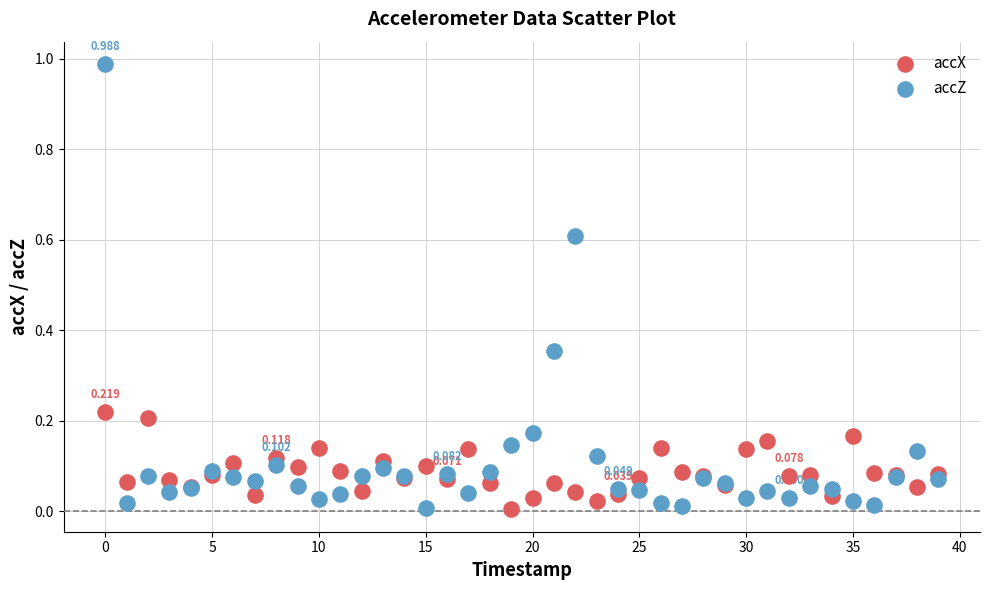

Which series reaches the maximum Y coordinate?

accZ